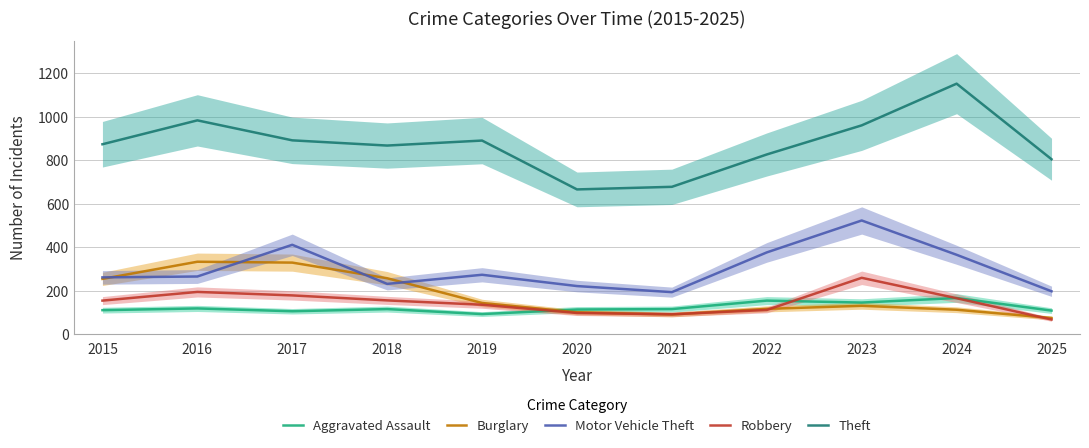

What is the smallest value displayed?

67